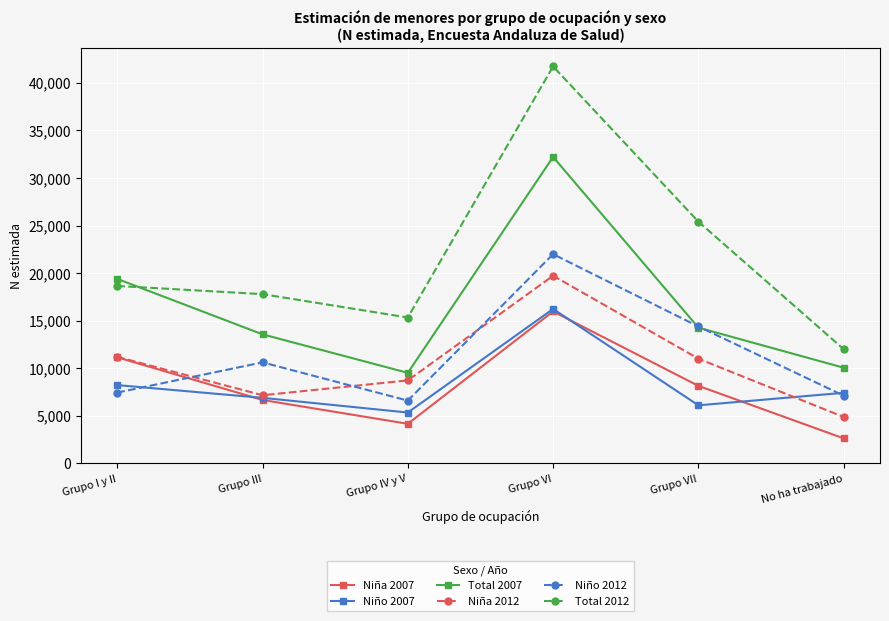

Read the Niña 2007 value at Grupo VII, to the nearest 50.

8150